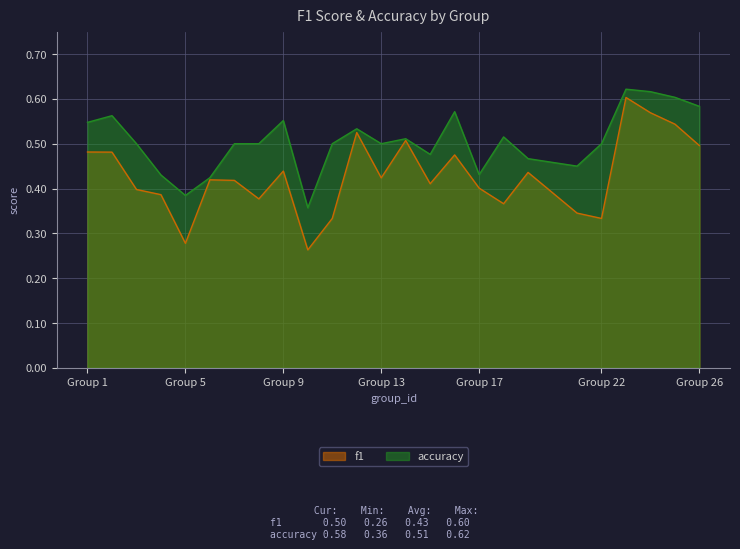

At which label does accuracy reach its minimum?

10